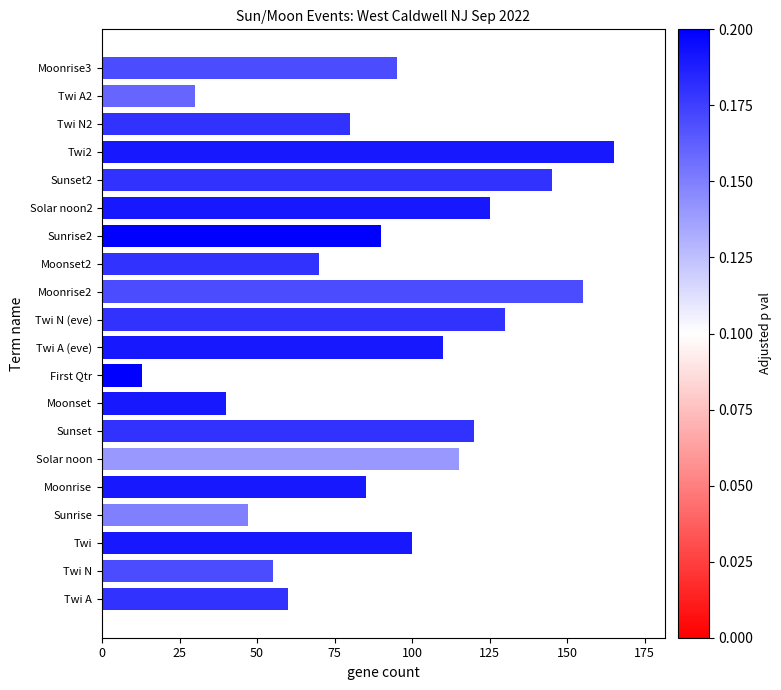

What is the difference between the maximum and minimum values?

152